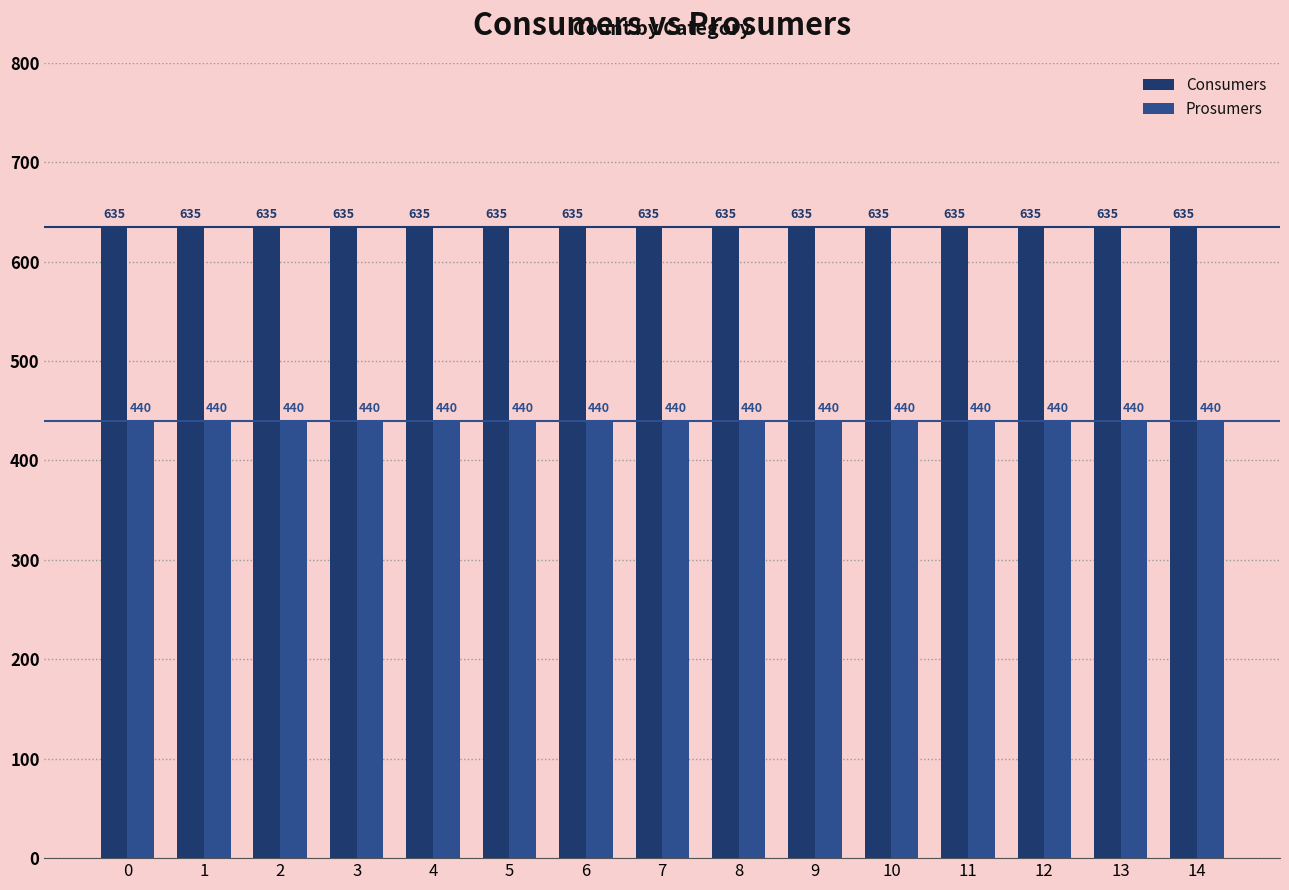

Rank the series at 8 from highest to lowest value.

Consumers, Prosumers